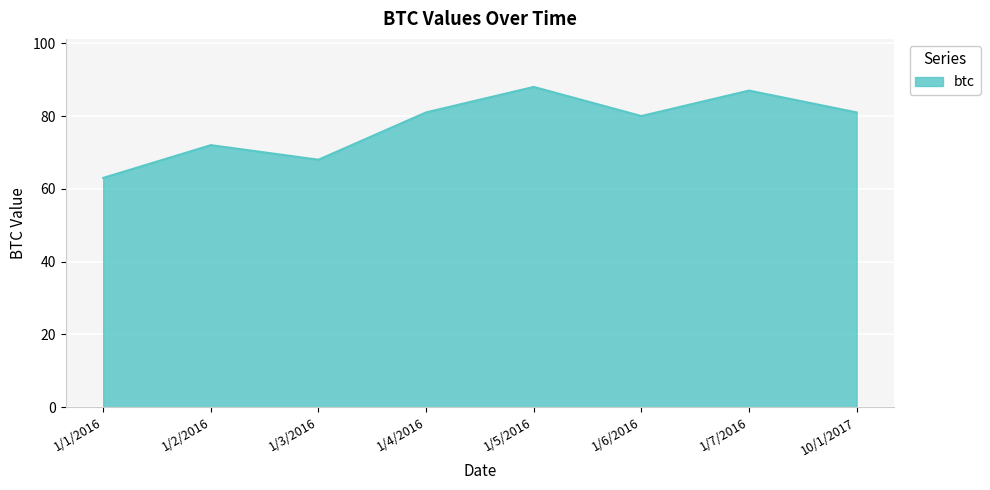

What is the ratio of the value at 1/3/2016 to the value at 1/5/2016?

0.8